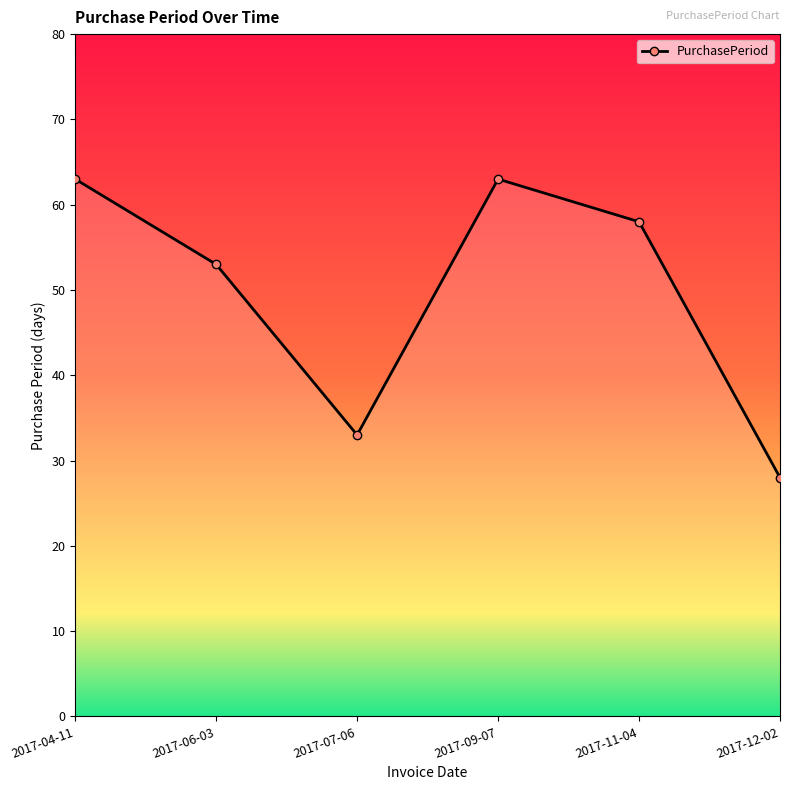

Which label corresponds to the smallest value in the chart?

2017-12-02